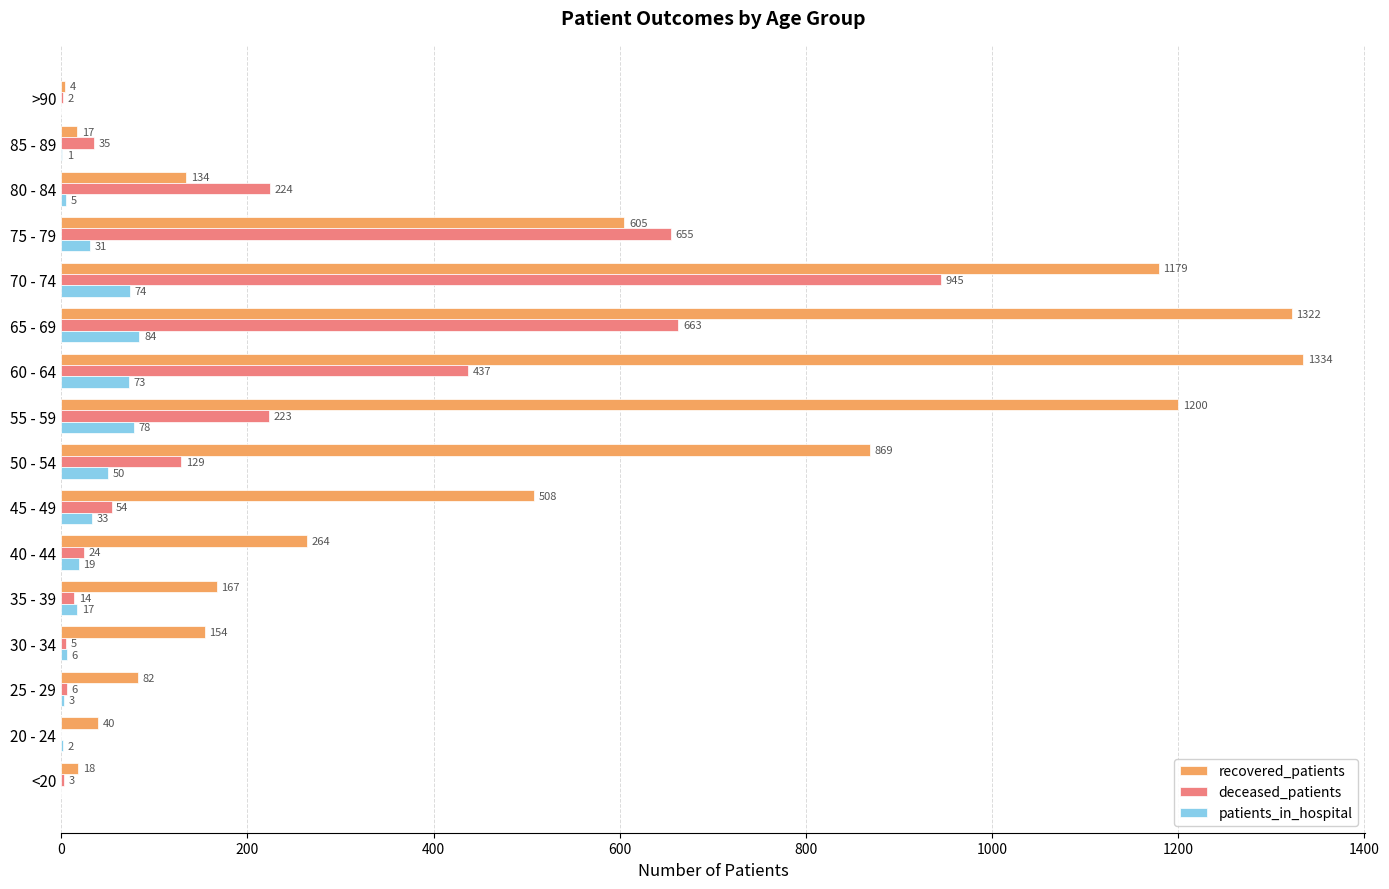

At which category is the sum across all series the highest?

70 - 74